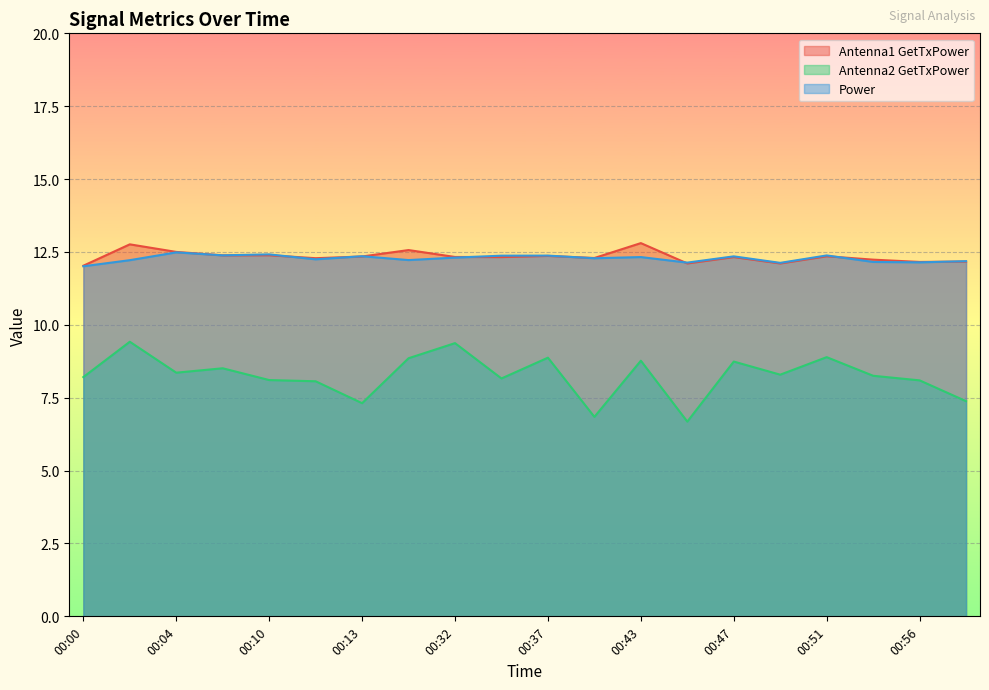

True or false: Antenna2 GetTxPower and Antenna1 GetTxPower cross at least once.

False